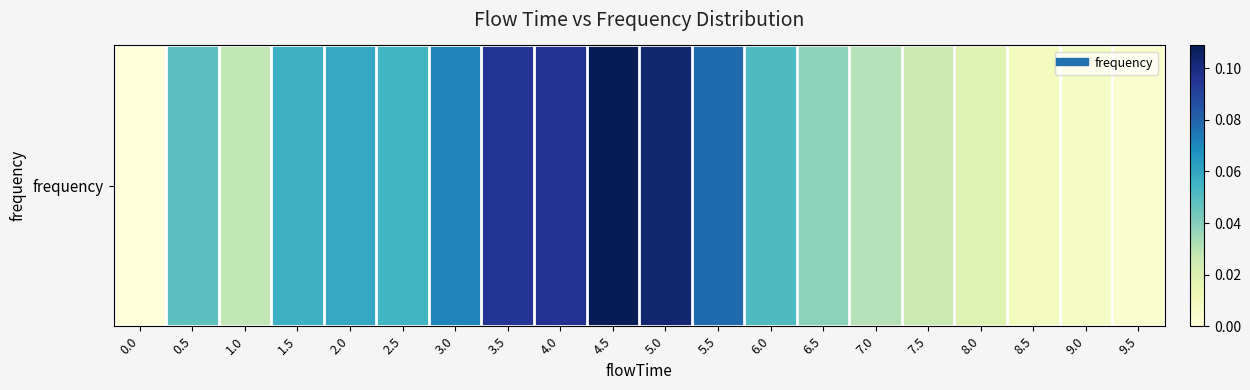

The chart shows a value of 0.1 at 5.0. True or false?

True